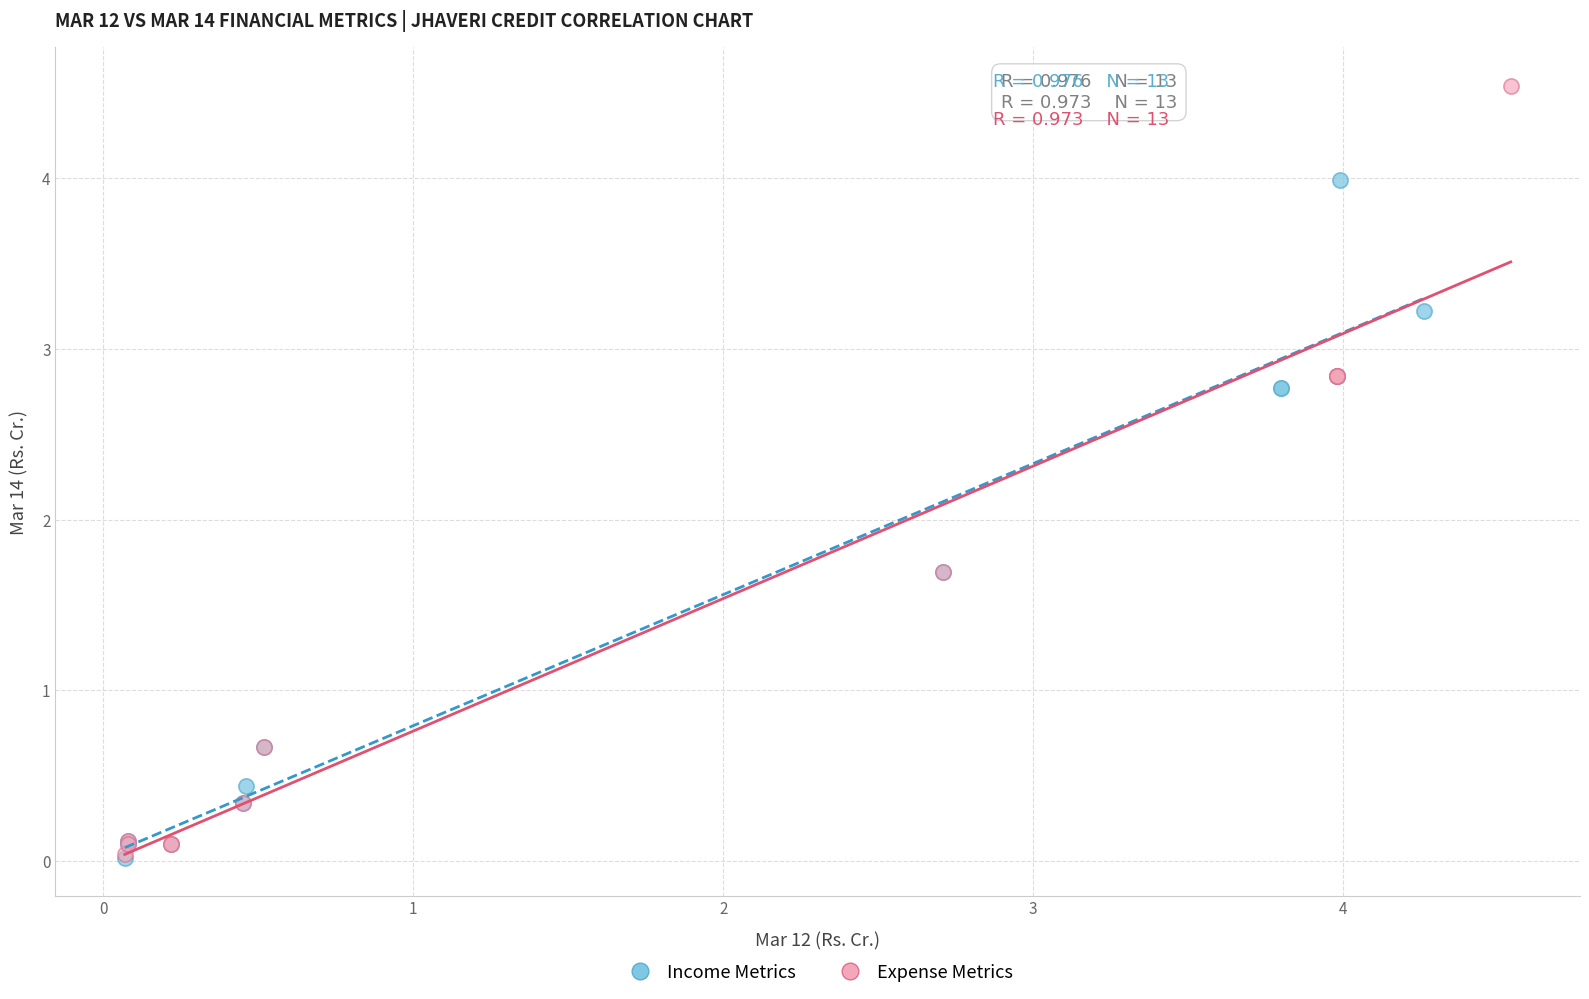

Which series reaches the maximum Y coordinate?

Expense Metrics